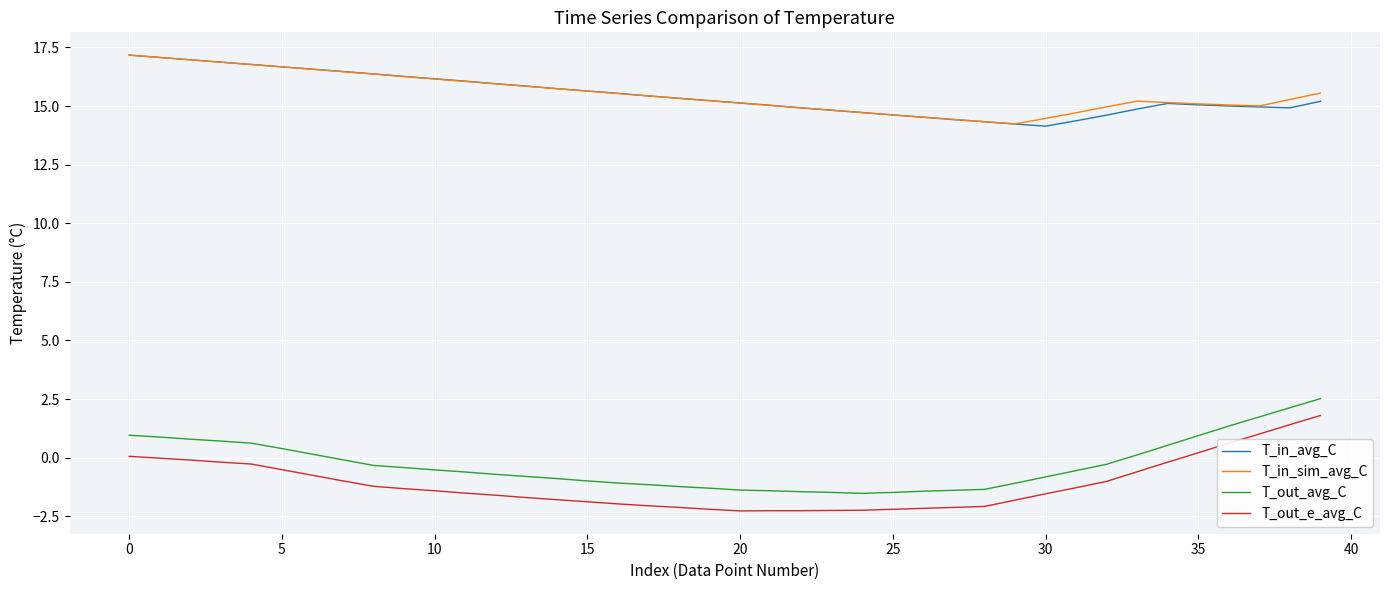

True or false: T_out_avg_C and T_in_avg_C intersect in this chart.

False